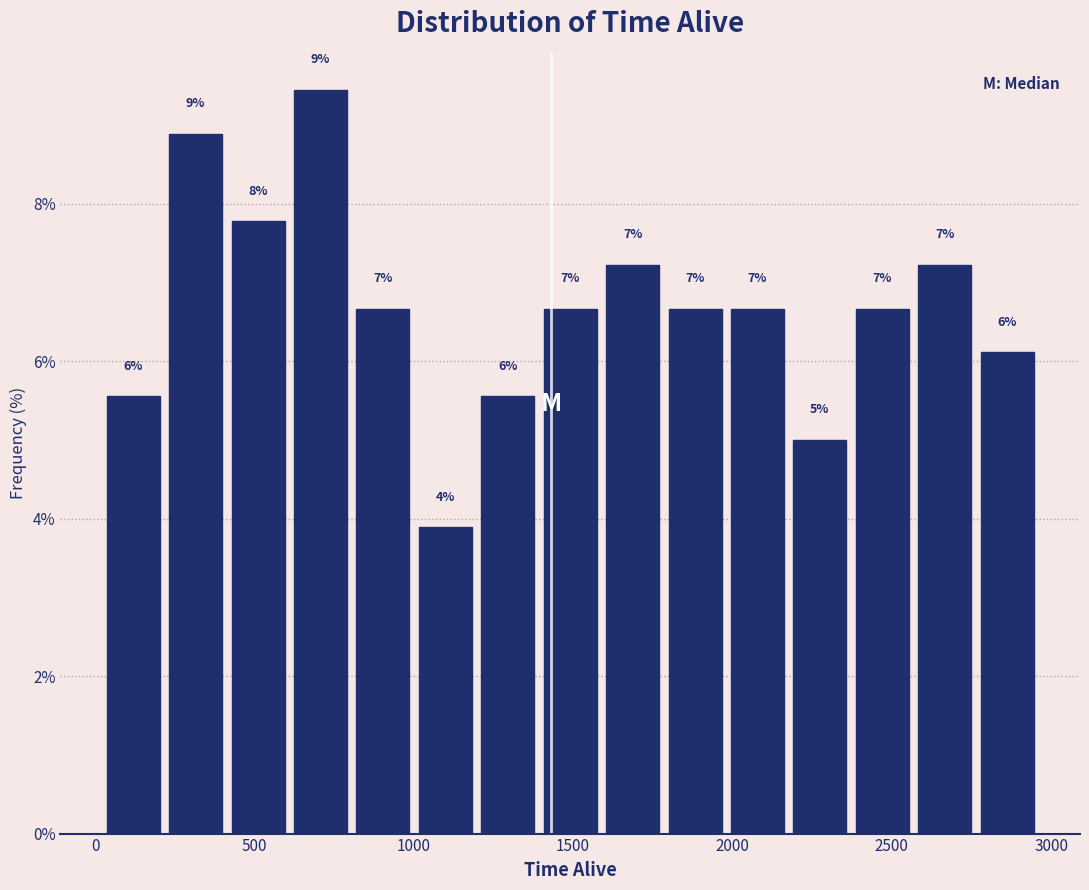

Read against the x-axis, roughly where is the centre of the tallest bar?

700